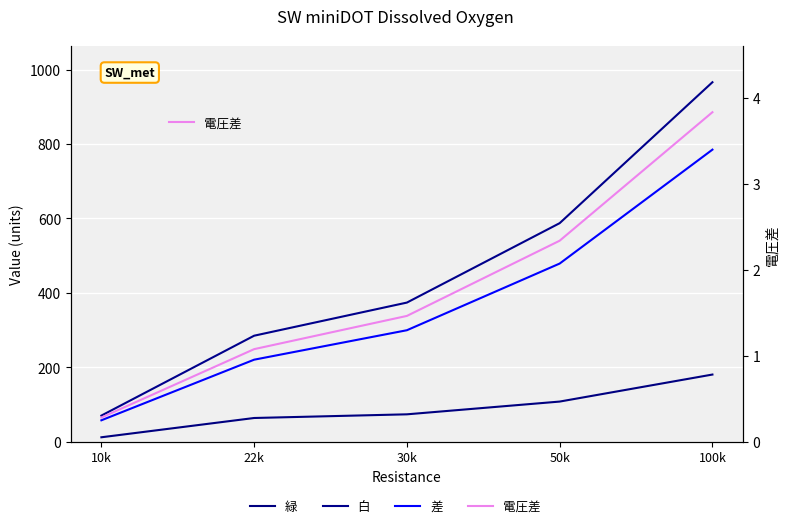

Reading right to left, list all the values displayed in this chart.

緑: 100k=181.0	50k=108.5	30k=74.2	22k=64.4	10k=12.6
白: 100k=965.9	50k=587.5	30k=374.3	22k=285.3	10k=70.8
差: 100k=784.9	50k=479.0	30k=300.0	22k=220.9	10k=58.2
電圧差: 100k=3.8	50k=2.3	30k=1.5	22k=1.1	10k=0.3